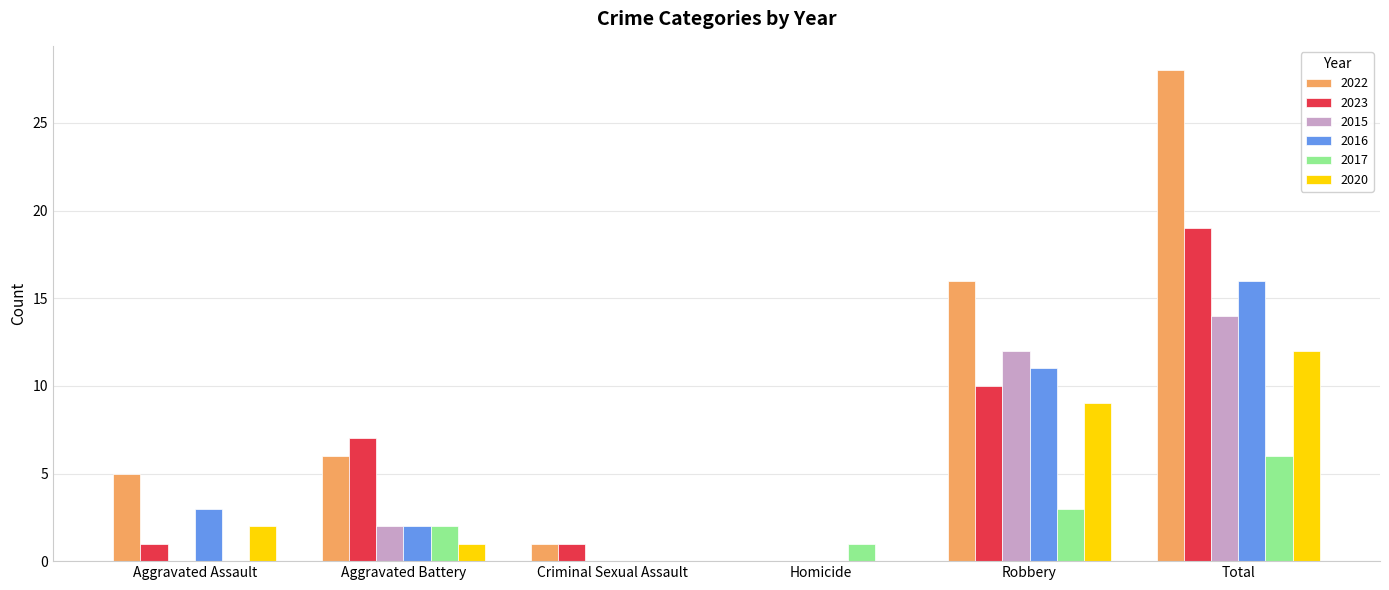

Reading left to right, extract all data points from this chart.

2022: Aggravated Assault=5	Aggravated Battery=6	Criminal Sexual Assault=1	Homicide=0	Robbery=16	Total=28
2023: Aggravated Assault=1	Aggravated Battery=7	Criminal Sexual Assault=1	Homicide=0	Robbery=10	Total=19
2015: Aggravated Assault=0	Aggravated Battery=2	Criminal Sexual Assault=0	Homicide=0	Robbery=12	Total=14
2016: Aggravated Assault=3	Aggravated Battery=2	Criminal Sexual Assault=0	Homicide=0	Robbery=11	Total=16
2017: Aggravated Assault=0	Aggravated Battery=2	Criminal Sexual Assault=0	Homicide=1	Robbery=3	Total=6
2020: Aggravated Assault=2	Aggravated Battery=1	Criminal Sexual Assault=0	Homicide=0	Robbery=9	Total=12